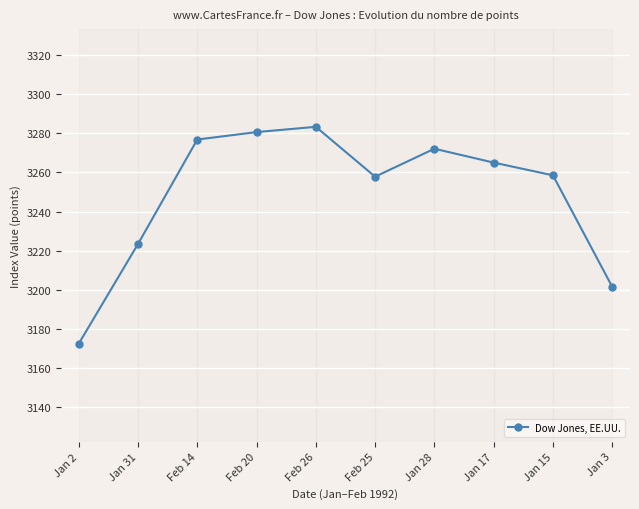

What position from the right is Jan 31?

9